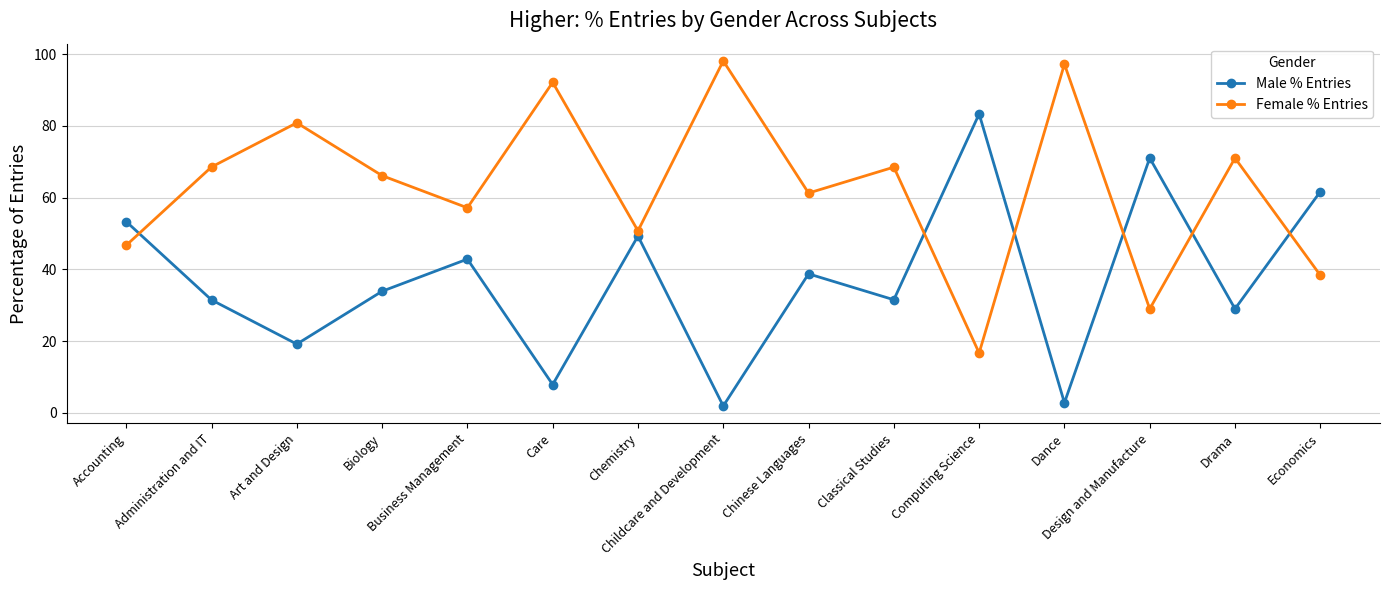

Where is the first local minimum for Male % Entries?

Art and Design